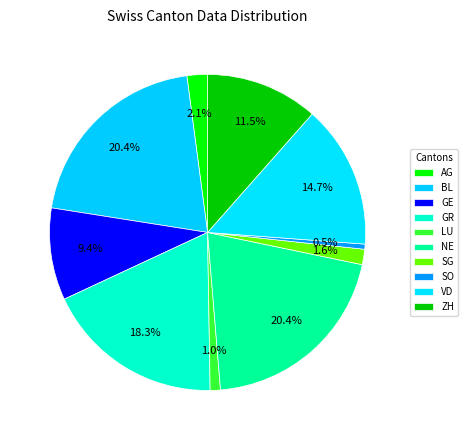

True or false: GE accounts for 24% of the total.

False